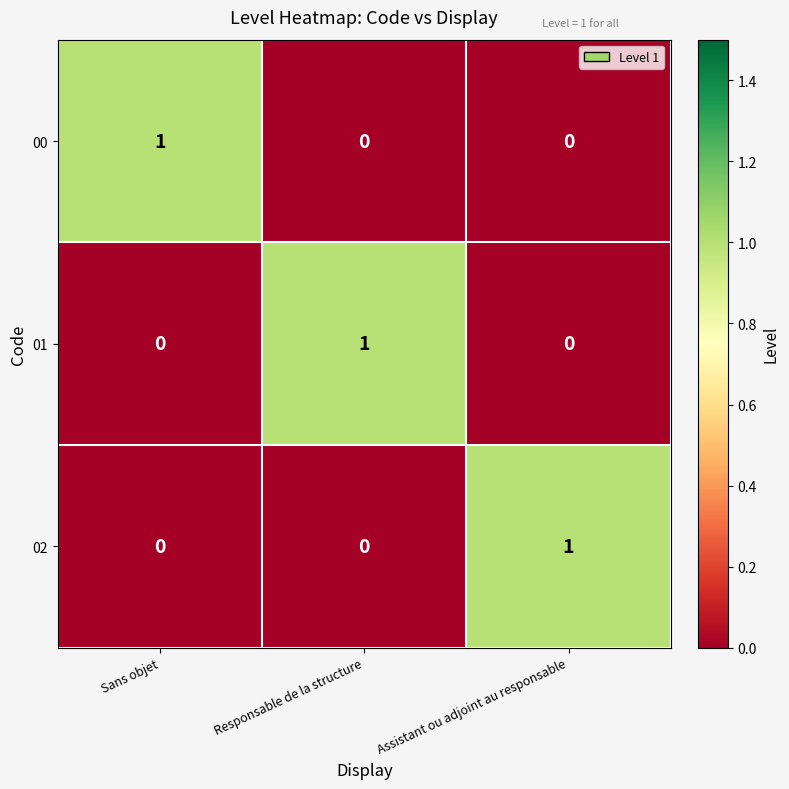

Count the number of categories in the chart.

3